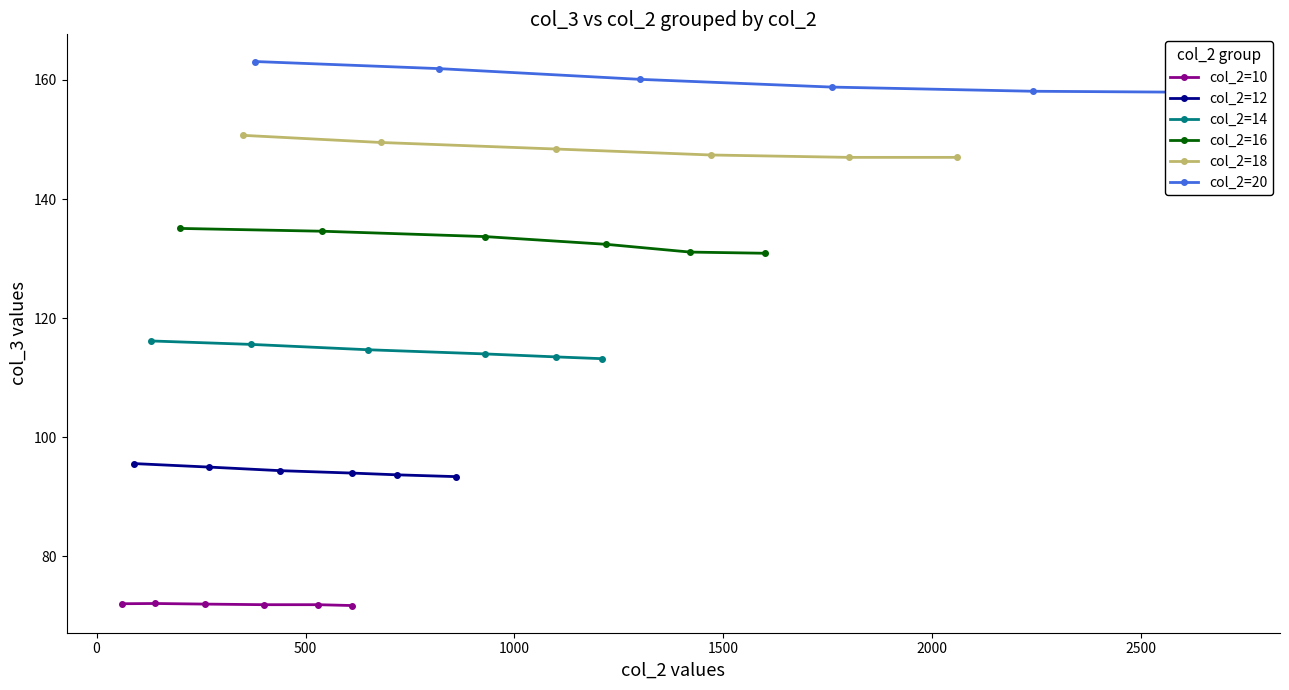

What is the difference between the maximum and minimum values in the col_2=16 series?

4.2